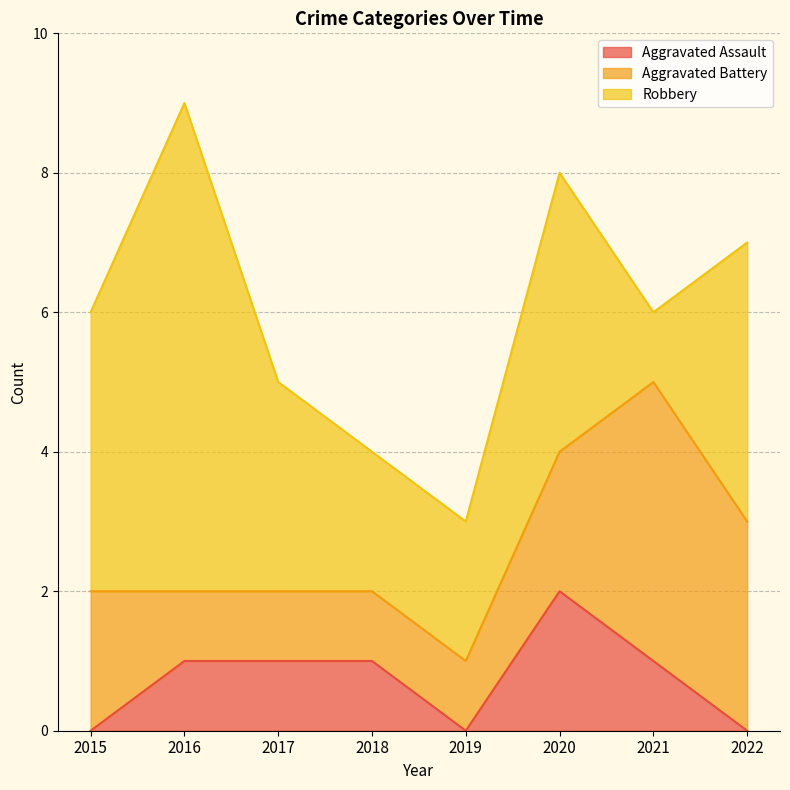

At which label is Aggravated Battery closest to 2?

2015